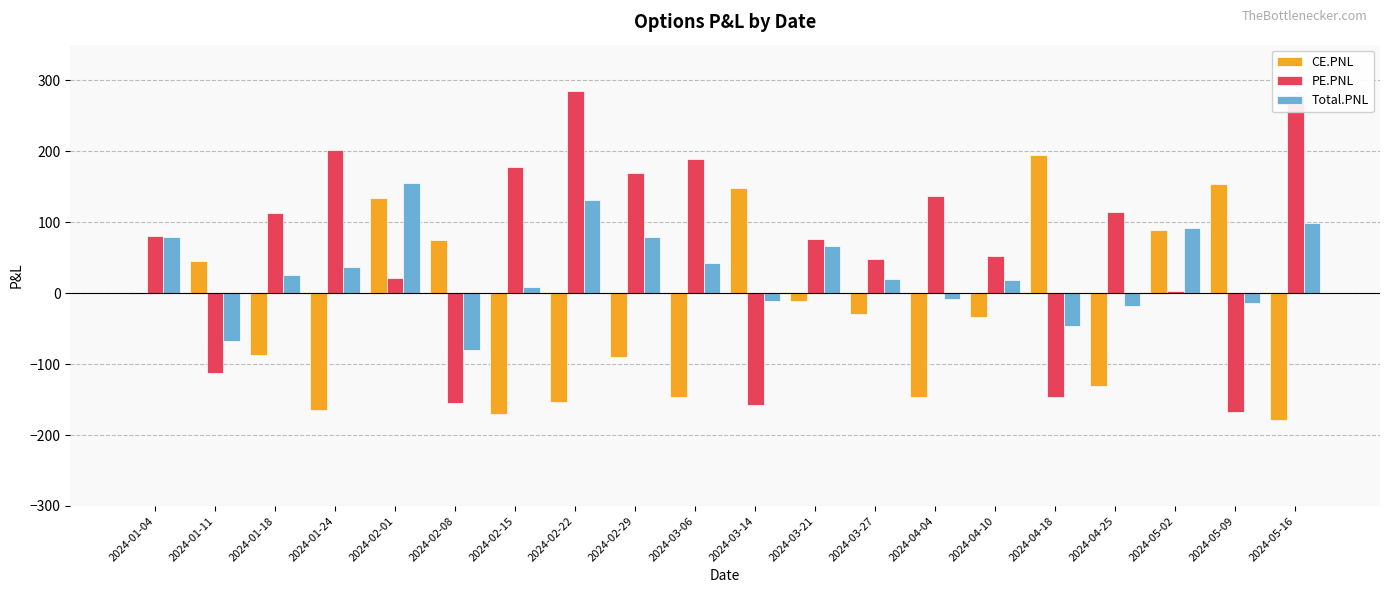

How many groups of bars are there?

20